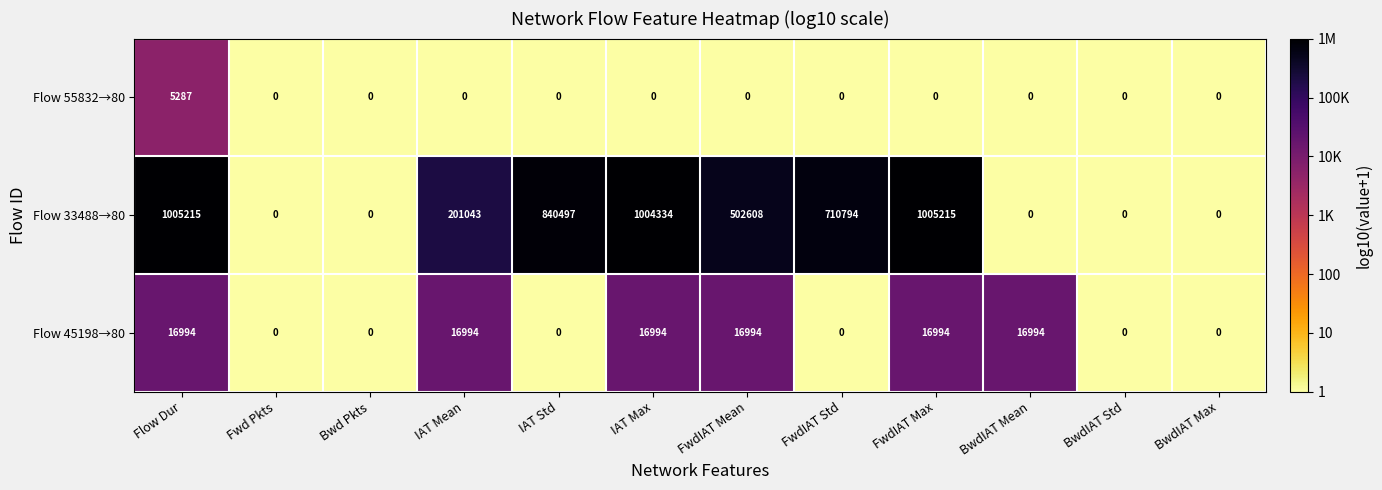

How many distinct data groups are displayed?

3